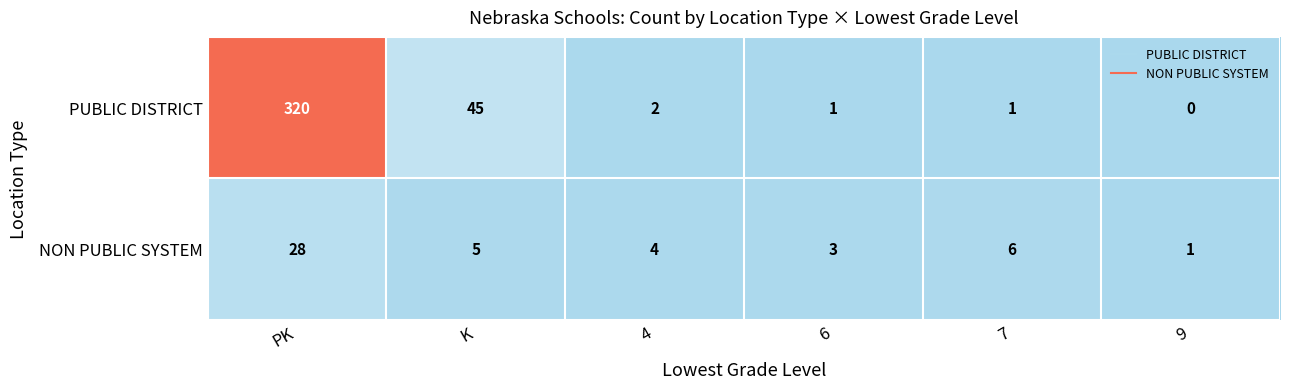

What is the sum of all NON PUBLIC SYSTEM values?

47